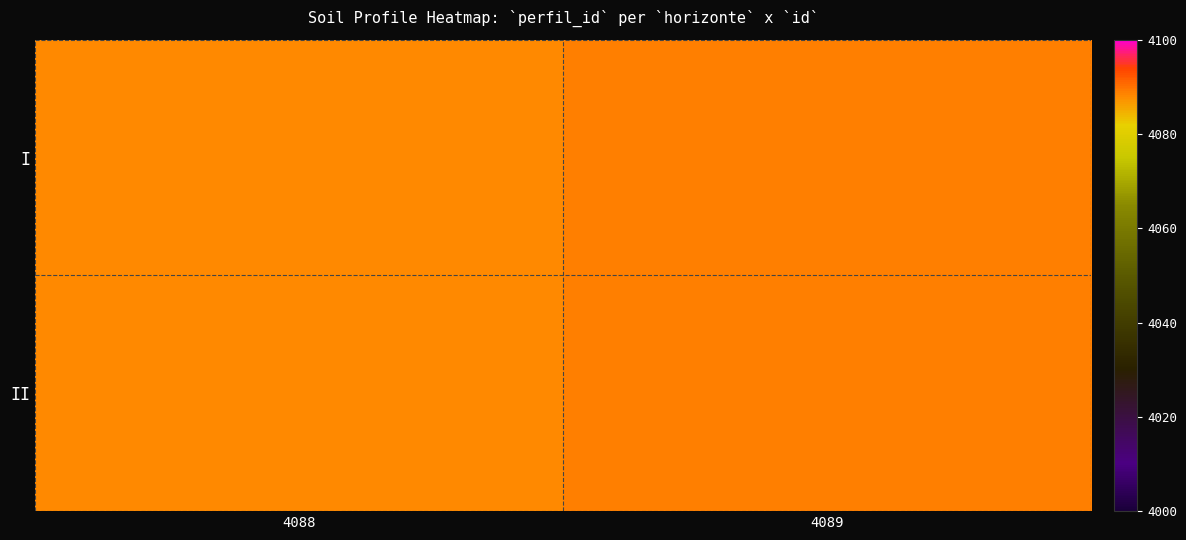

What is the maximum value shown in the chart?

4089